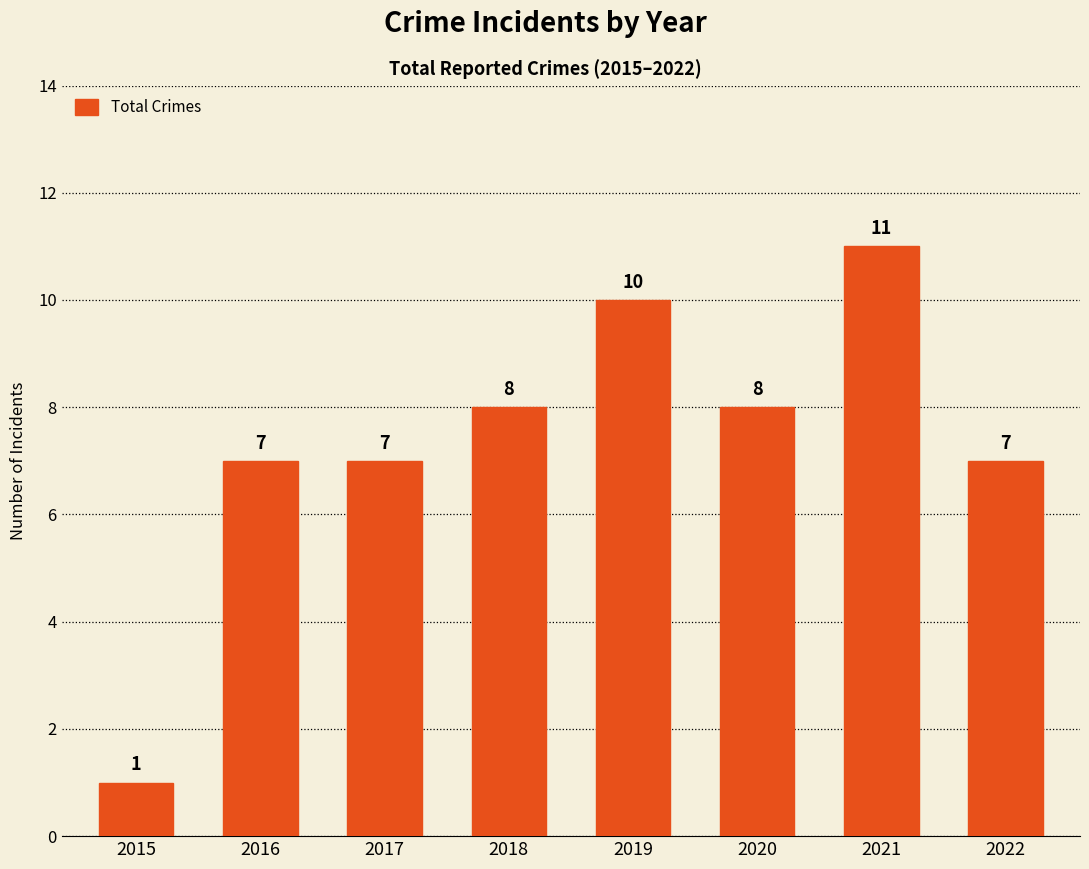

The chart shows a value of 13 at 2018. True or false?

False